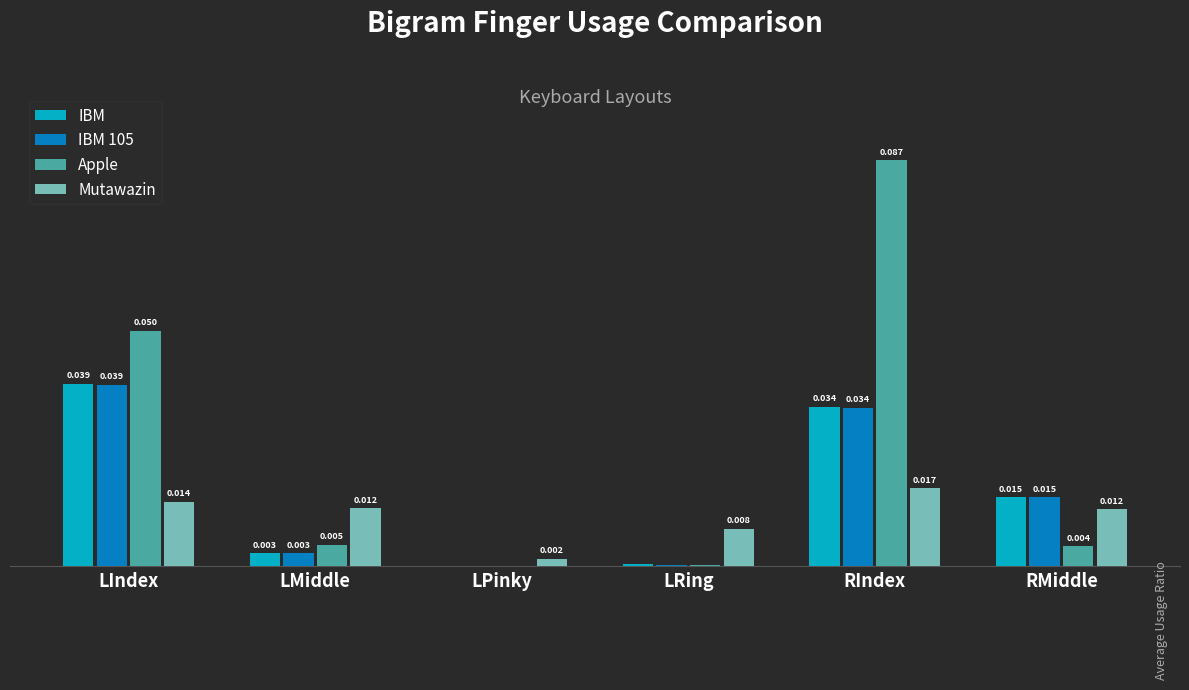

Which category has the highest value in the IBM 105 series?

LIndex